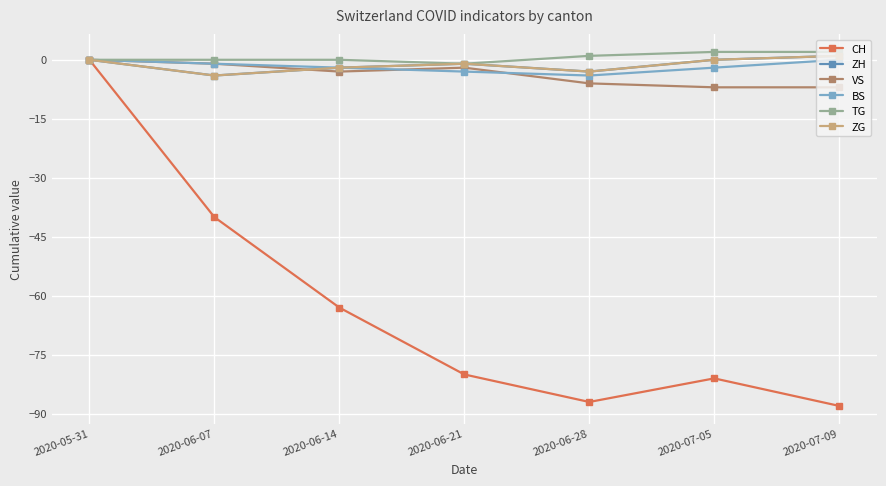

Reading right to left, extract all data points from this chart.

CH: 2020-07-09=-88	2020-07-05=-81	2020-06-28=-87	2020-06-21=-80	2020-06-14=-63	2020-06-07=-40	2020-05-31=0
ZH: 2020-07-09=1	2020-07-05=0	2020-06-28=-3	2020-06-21=-1	2020-06-14=-2	2020-06-07=-4	2020-05-31=0
VS: 2020-07-09=-7	2020-07-05=-7	2020-06-28=-6	2020-06-21=-2	2020-06-14=-3	2020-06-07=-1	2020-05-31=0
BS: 2020-07-09=0	2020-07-05=-2	2020-06-28=-4	2020-06-21=-3	2020-06-14=-2	2020-06-07=-1	2020-05-31=0
TG: 2020-07-09=2	2020-07-05=2	2020-06-28=1	2020-06-21=-1	2020-06-14=0	2020-06-07=0	2020-05-31=0
ZG: 2020-07-09=1	2020-07-05=0	2020-06-28=-3	2020-06-21=-1	2020-06-14=-2	2020-06-07=-4	2020-05-31=0